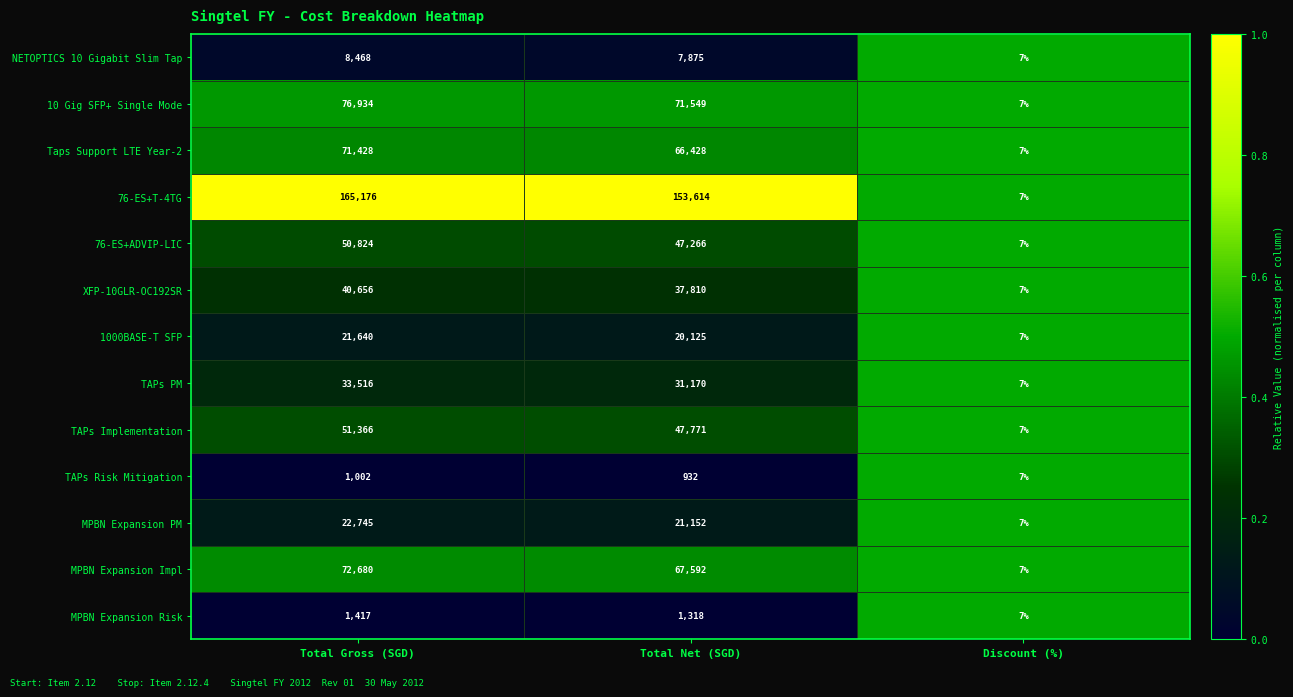

Which series changed the most between Total Gross (SGD) and Discount (%)?

76-ES+T-4TG